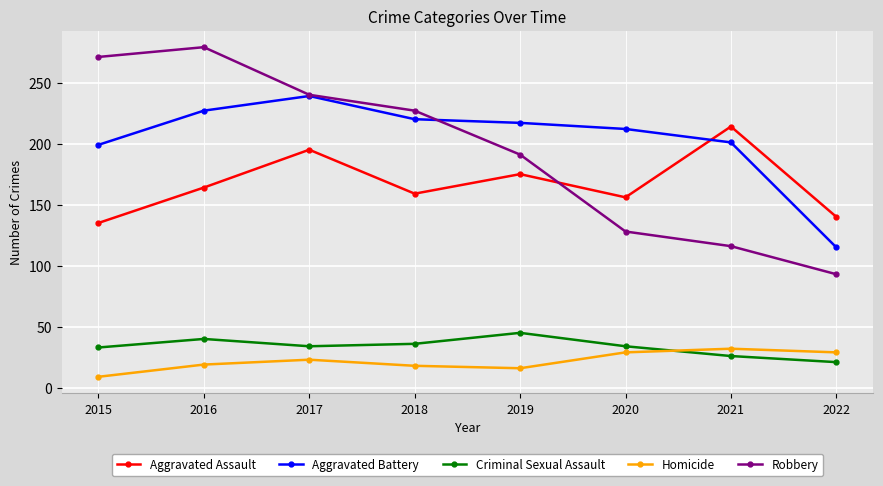

The value of Aggravated Battery at 2017 is 239. True or false?

True